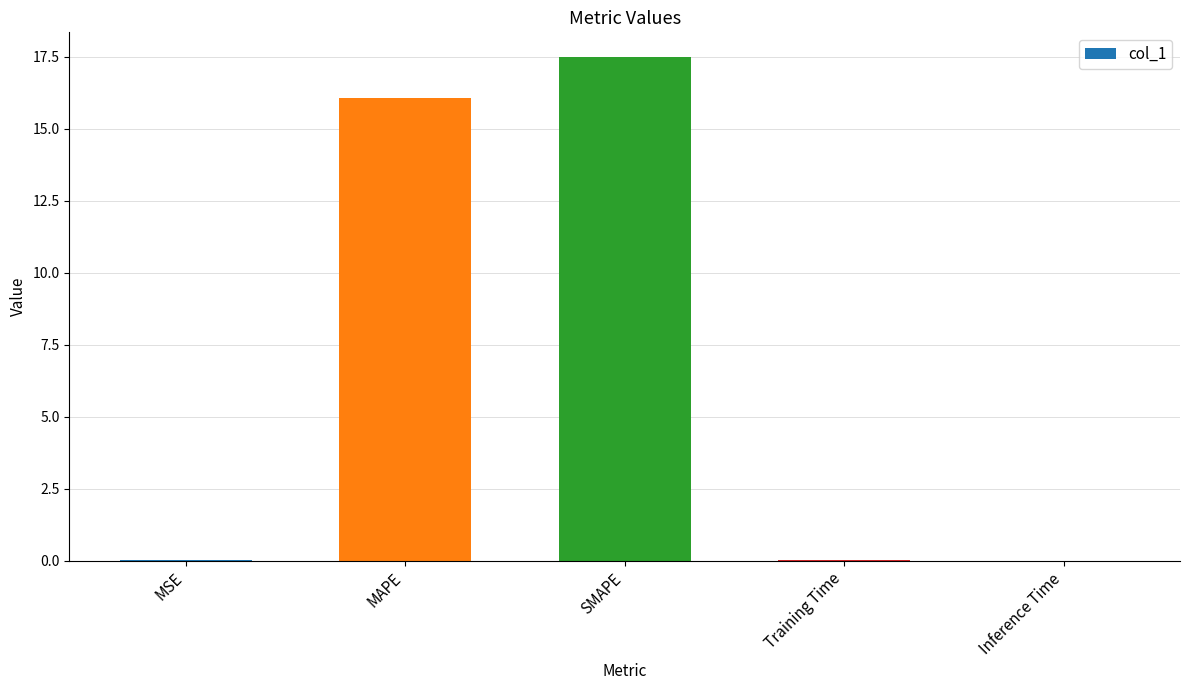

What is the sum of all values?

33.6